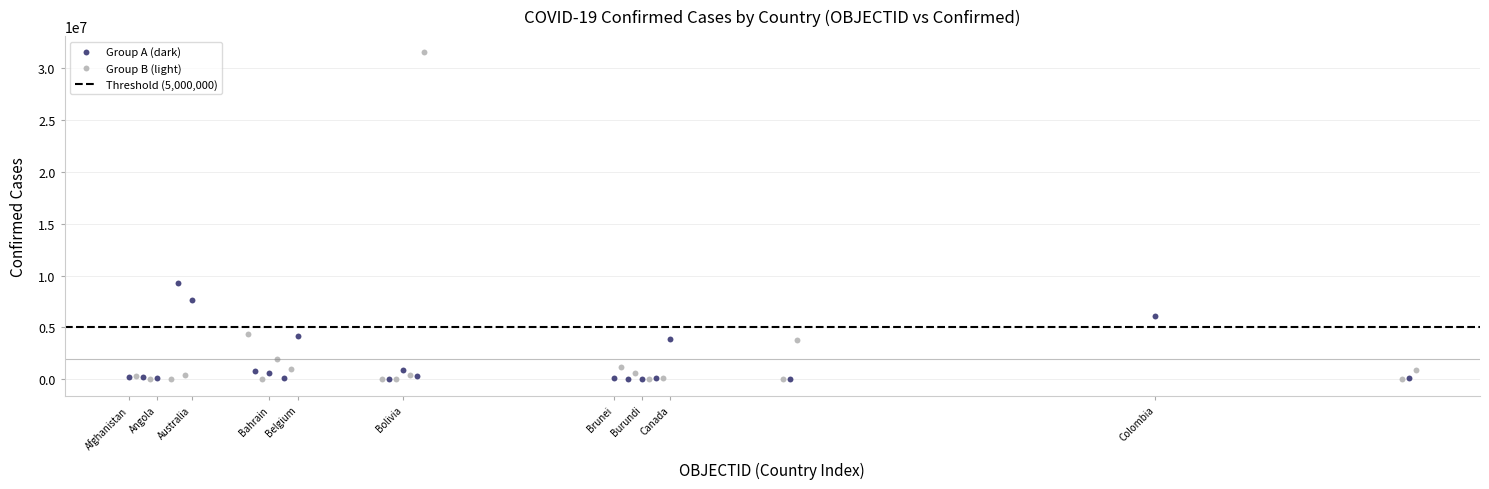

Which series has the largest Y range (max minus min)?

Group B (light)